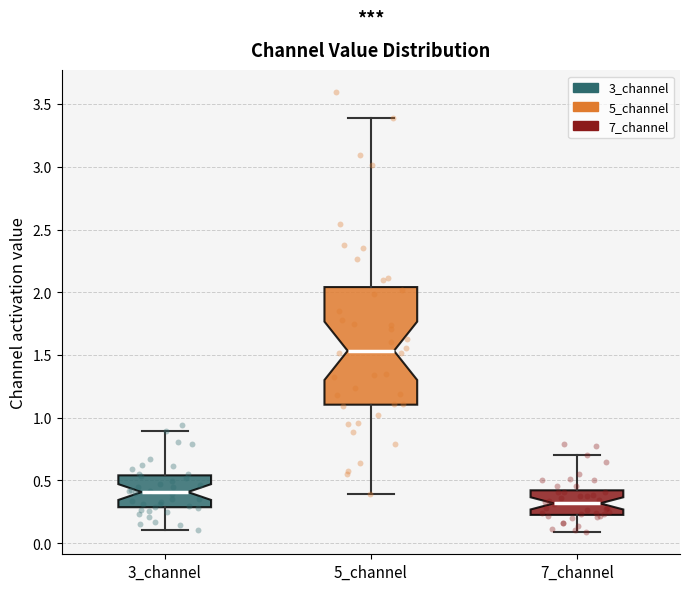

Reading left to right, read every box against the y-axis: the position of its median line, the range the box covers, and the ends of its whiskers. The values are not printed on the chart, so give them approximately, as read against the axis.

3_channel: median 0.40, box 0.30 to 0.55, whiskers 0.10 to 0.90
5_channel: median 1.55, box 1.10 to 2.05, whiskers 0.40 to 3.40
7_channel: median 0.30, box 0.25 to 0.40, whiskers 0.10 to 0.70